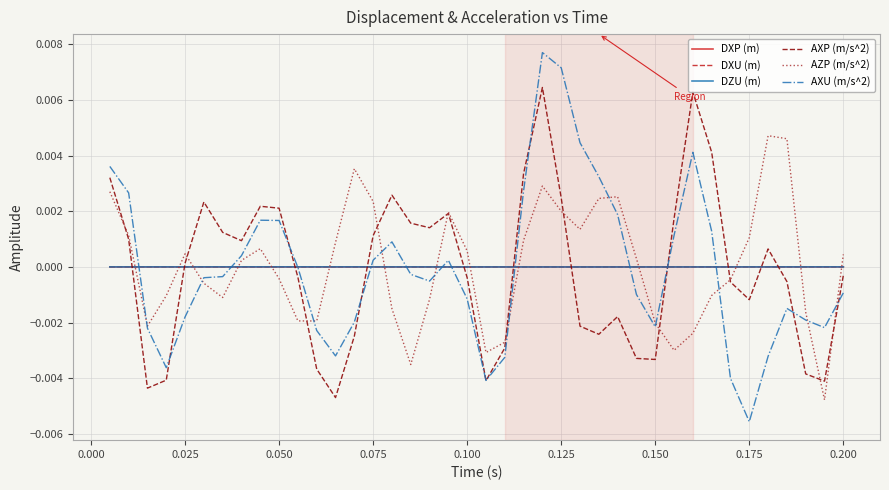

Which series has the widest spread of values?

AXU (m/s^2)